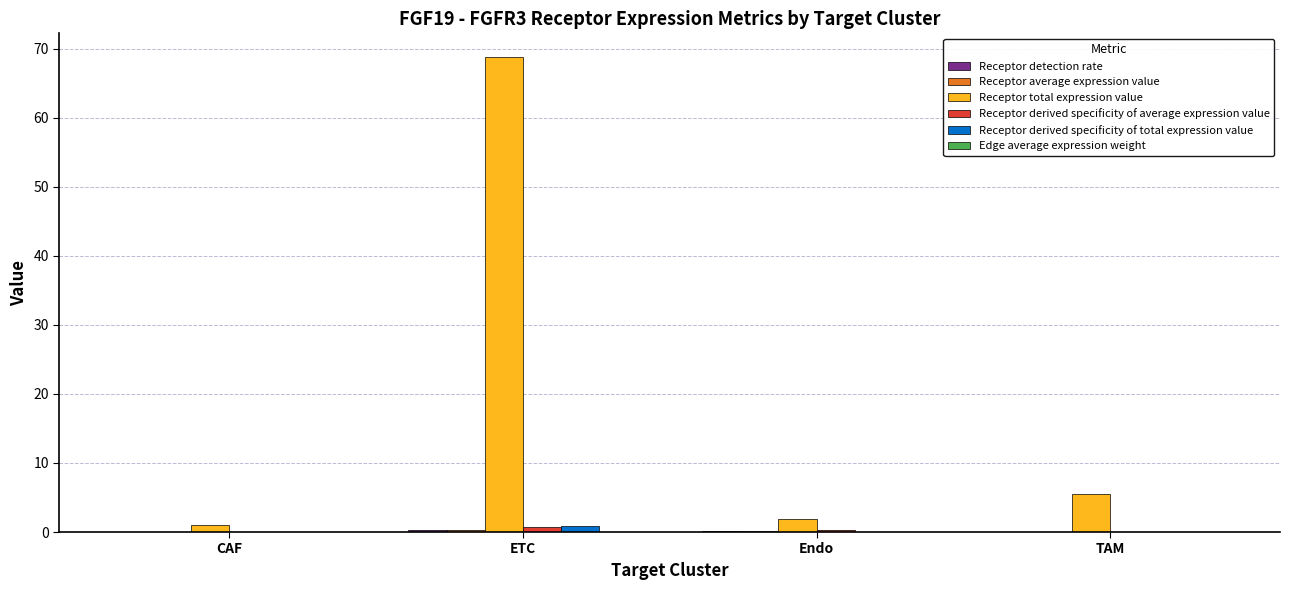

What is the sum of all Receptor total expression value values?

77.3